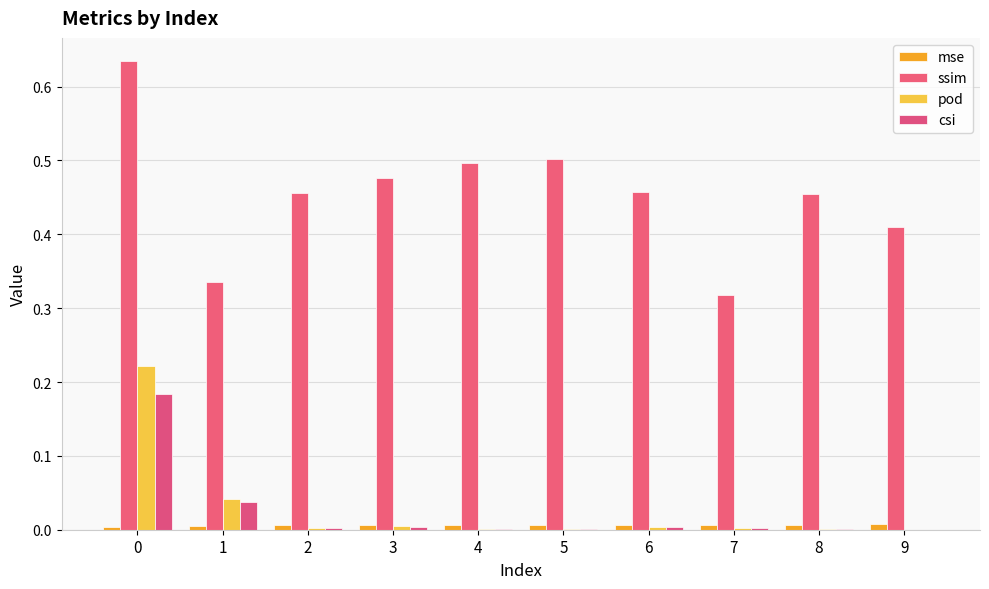

Are the bars horizontal?

No